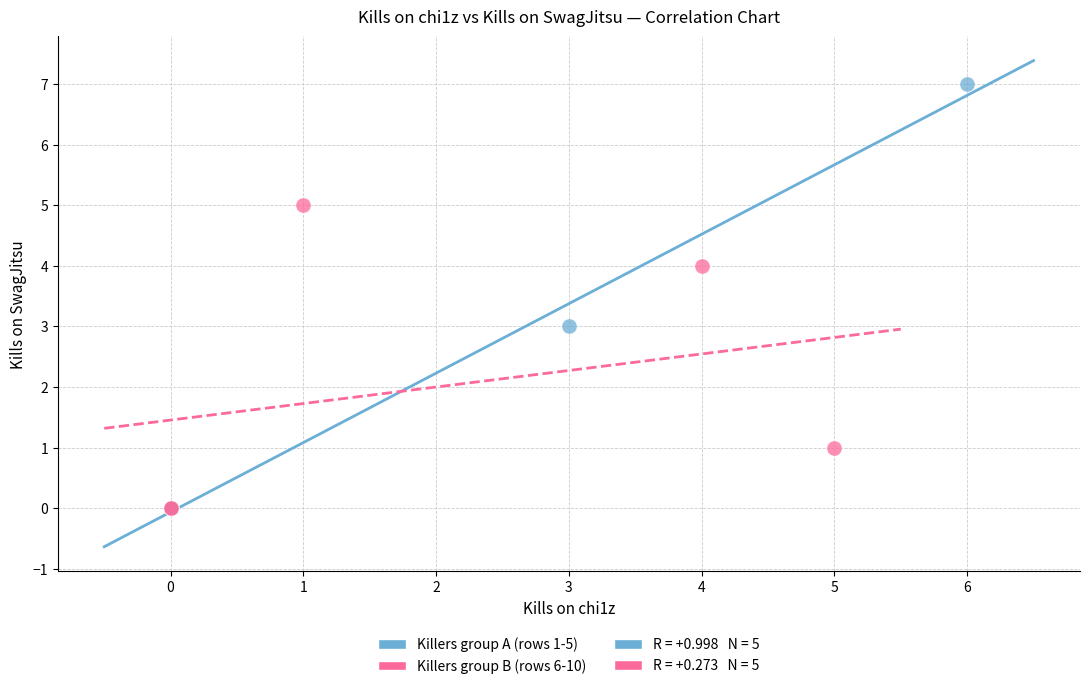

Which series contains the highest Y value?

Killers group A (rows 1-5)